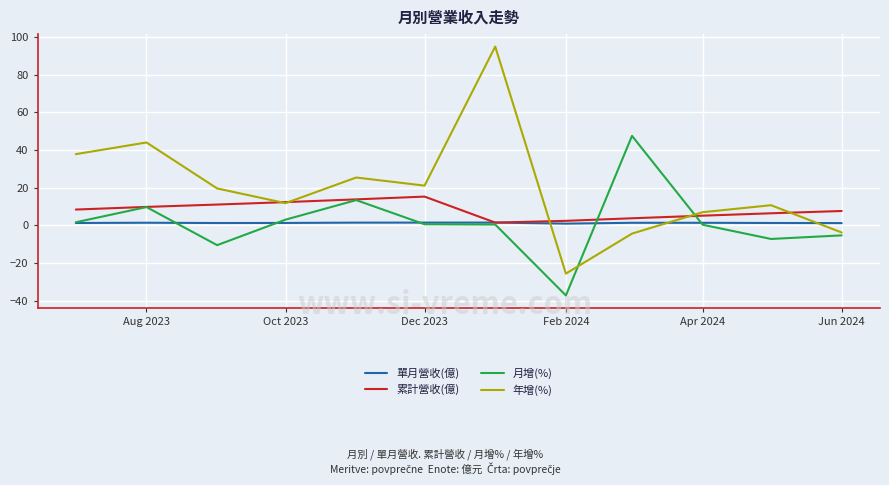

Rank the series by their maximum value, from highest to lowest.

年增(%), 月增(%), 累計營收(億), 單月營收(億)